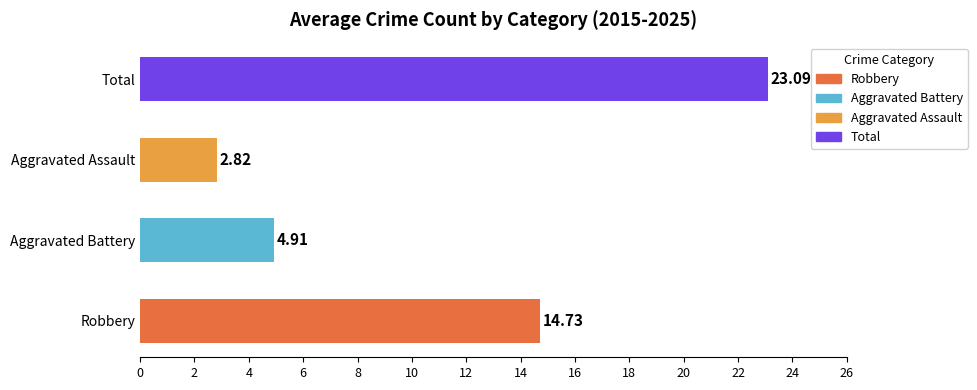

What is the change in value from Aggravated Battery to Aggravated Assault?

-2.1